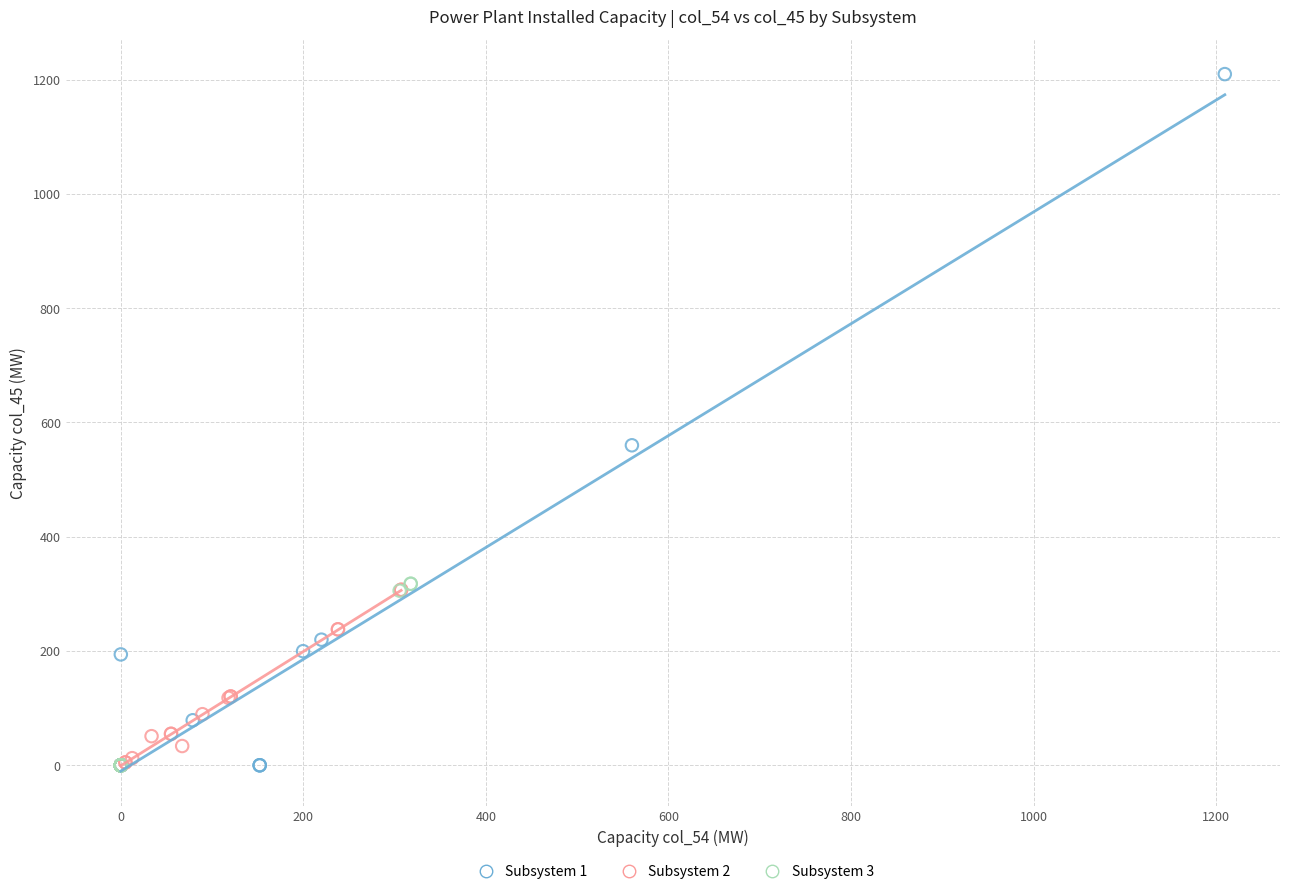

Which series has the widest spread of Y values?

Subsystem 1